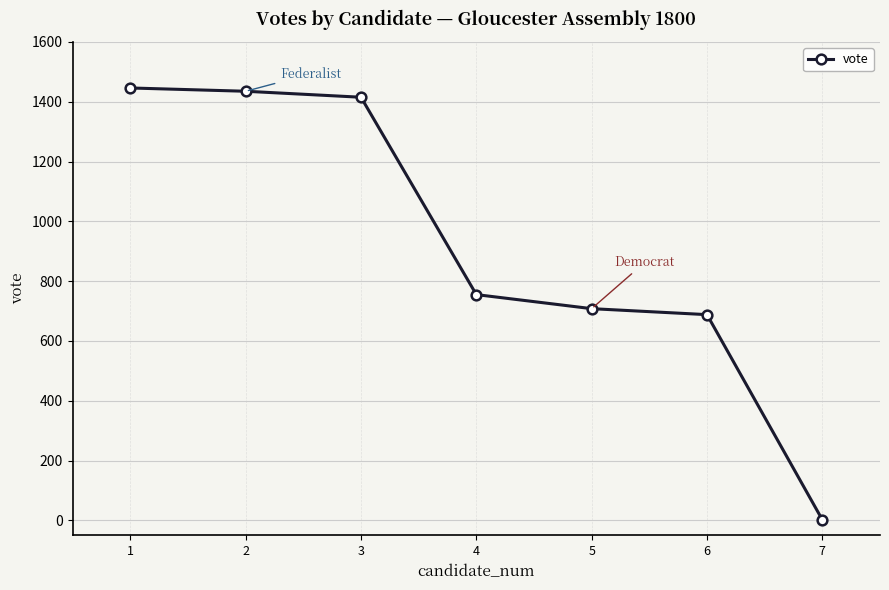

At which label is the value closest to 724?

5